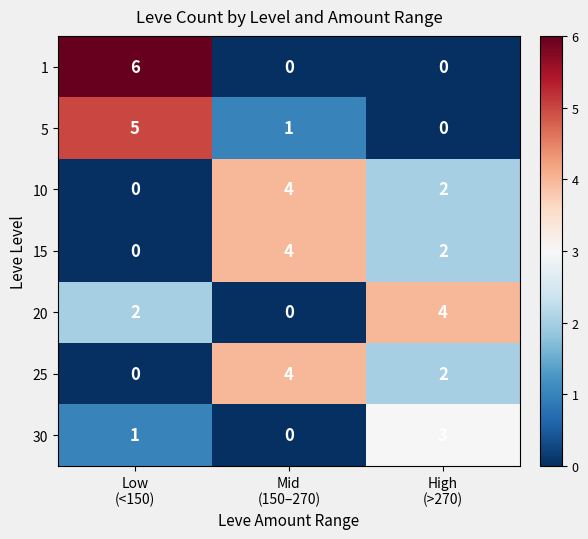

How many 5 values are between 0 and 5?

3